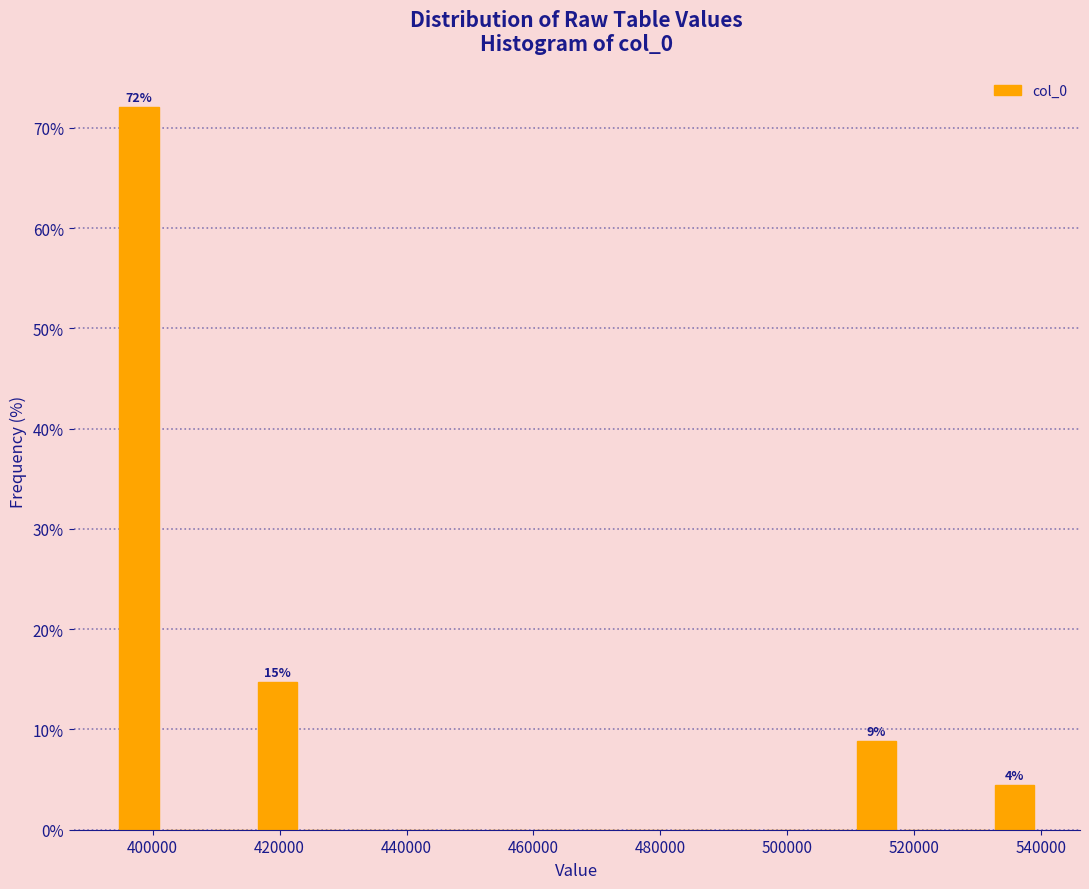

Around what value on the x-axis is the tallest bar? Give the approximate position of its centre, as read against the axis.

398000